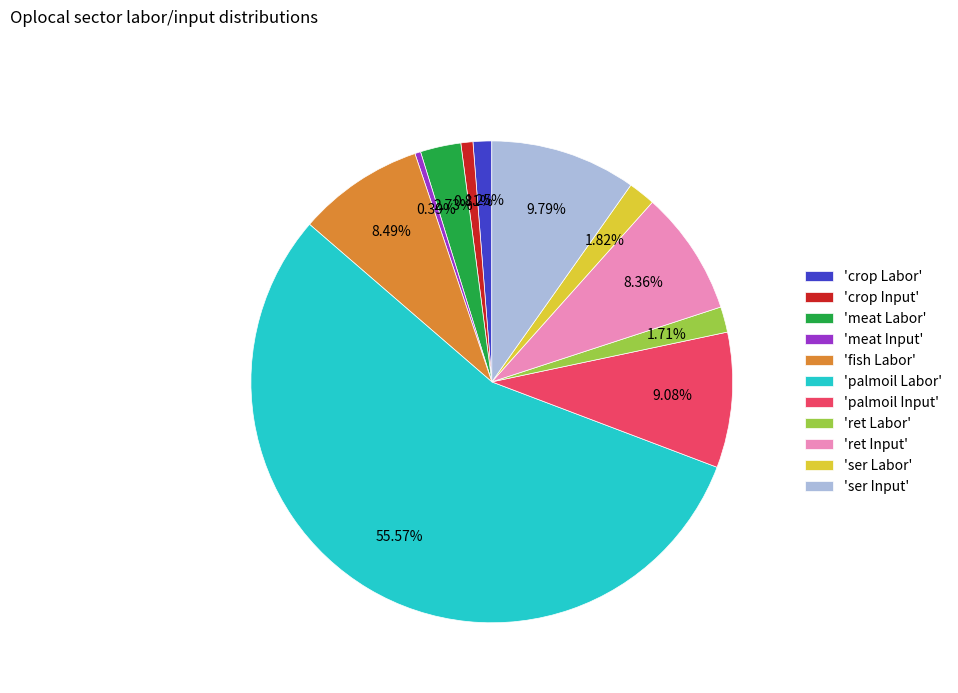

Combined, do 'fish Labor' and 'crop Input' account for over 50%?

No